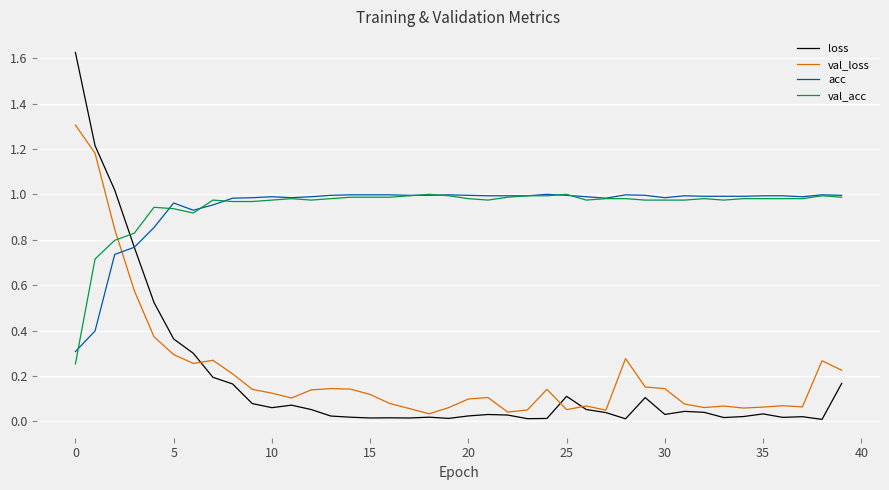

Which series has the largest range (max minus min)?

loss